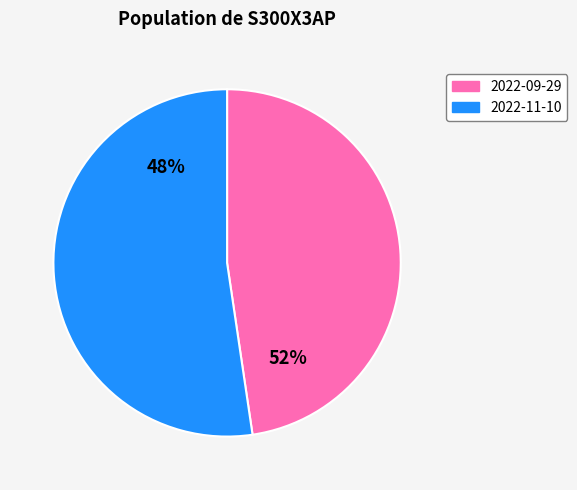

Approximately how many times larger is the value at 2022-09-29 compared to 2022-11-10?

0.9